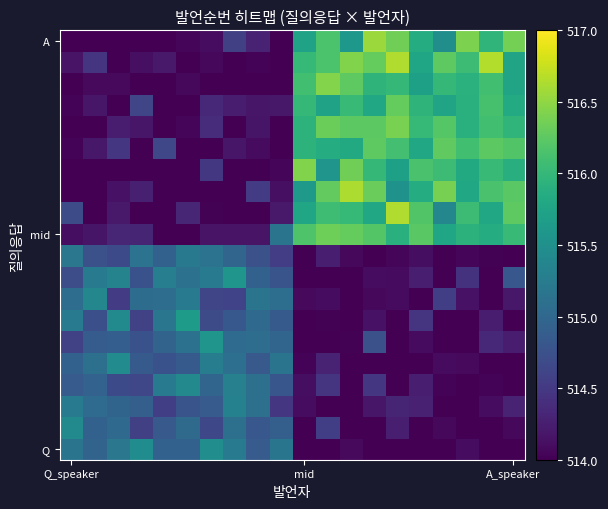

At how many categories does at least one series exceed 514?

20